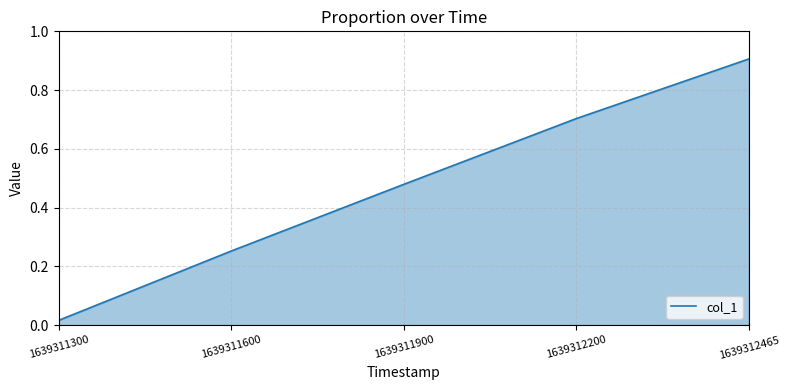

What is the greatest value displayed?

0.9